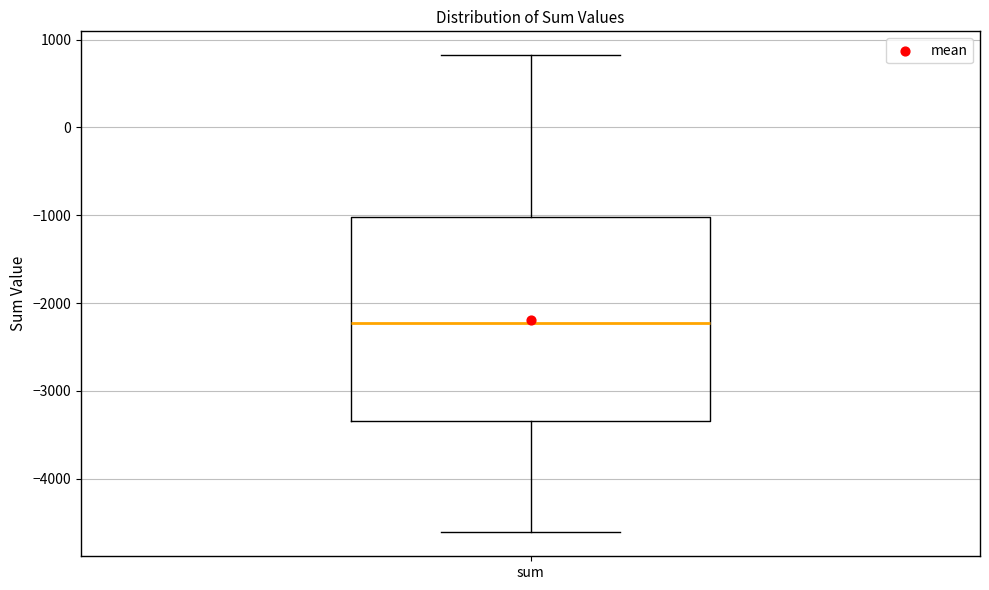

Transcribe this box plot: give where the median line is, the range the box spans, and where the two whiskers end, as read against the y-axis. The values are not printed on the chart, so give them approximately, as read against the axis.

median -2200, box -3300 to -1000, whiskers -4600 to 800